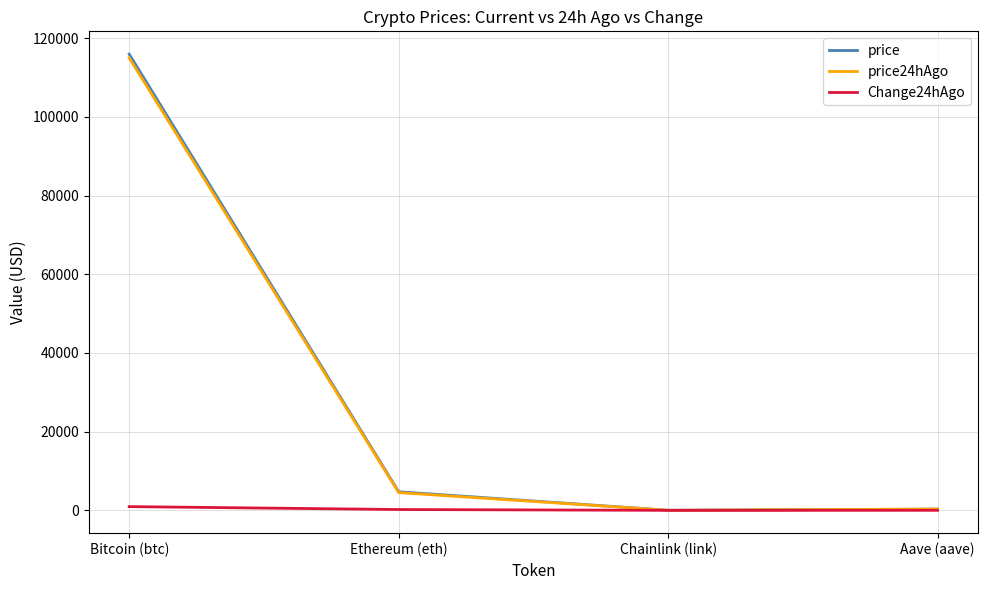

True or false: price24hAgo has a value of 4513.2 at Ethereum (eth).

True